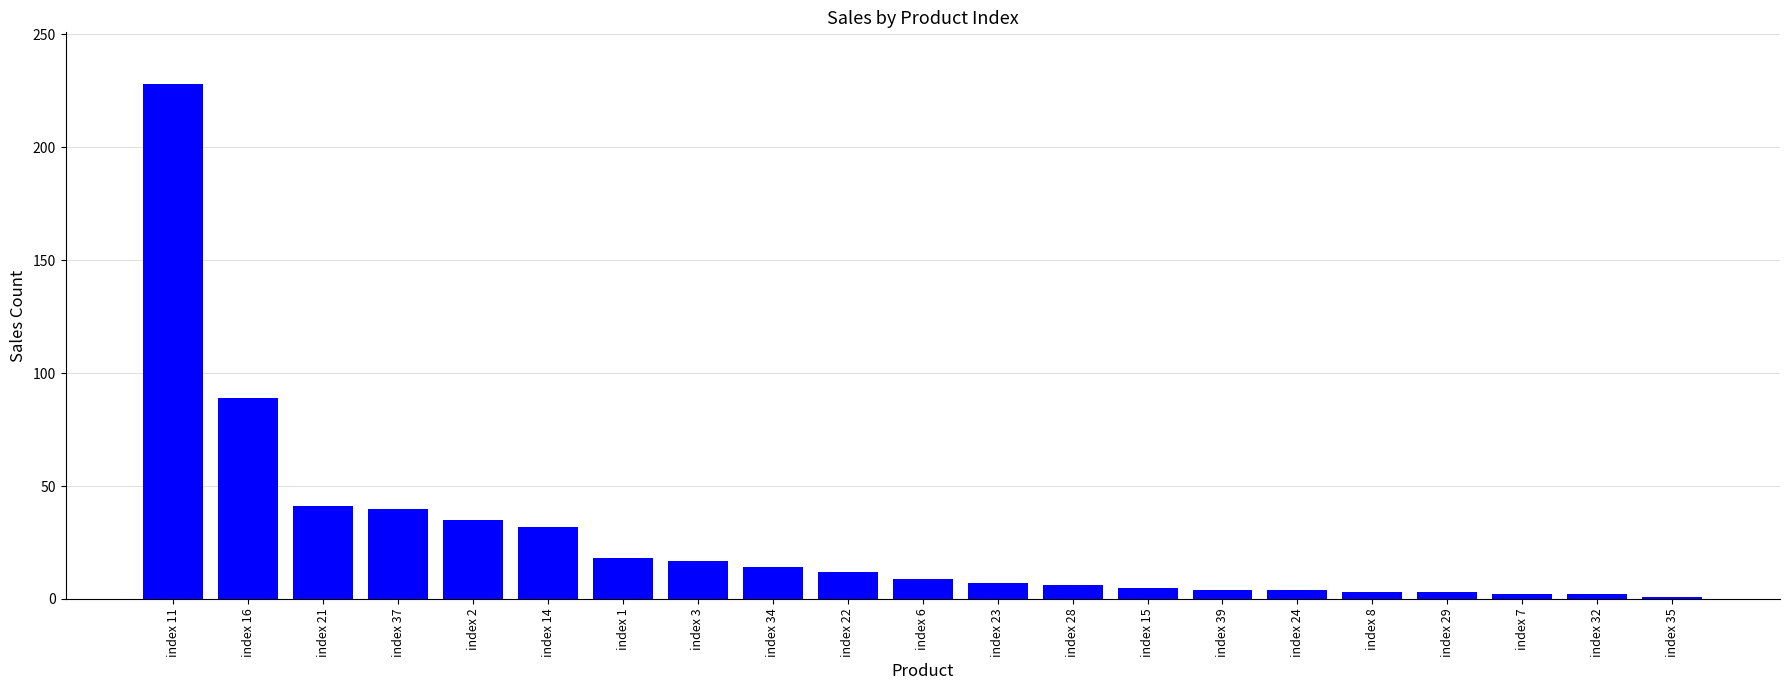

What is the difference between the values at index 16 and index 35?

88